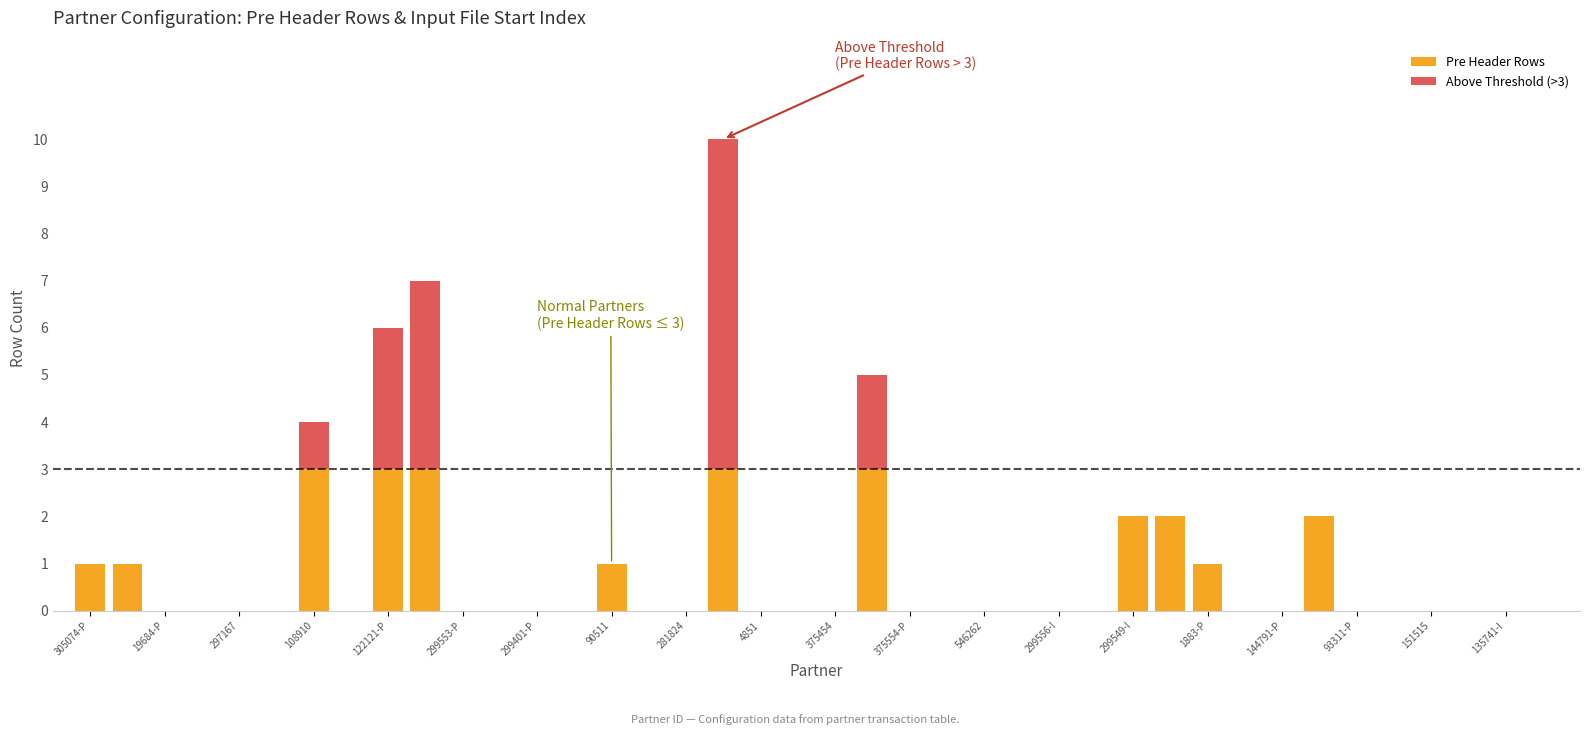

True or false: Pre Header Rows has a value of 0 at 297167.

True